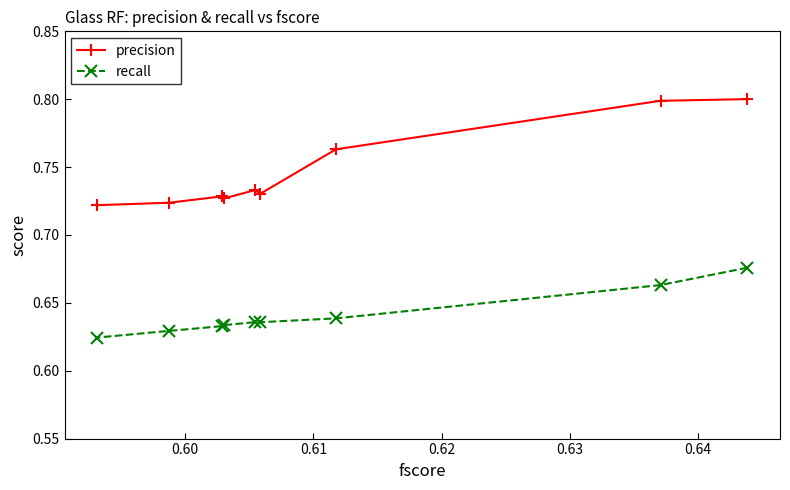

At how many categories does at least one series exceed 0?

9